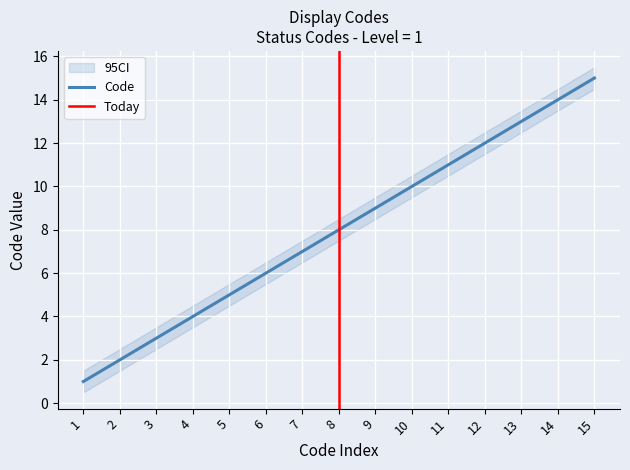

What is the value of the 2nd point from the left?

2